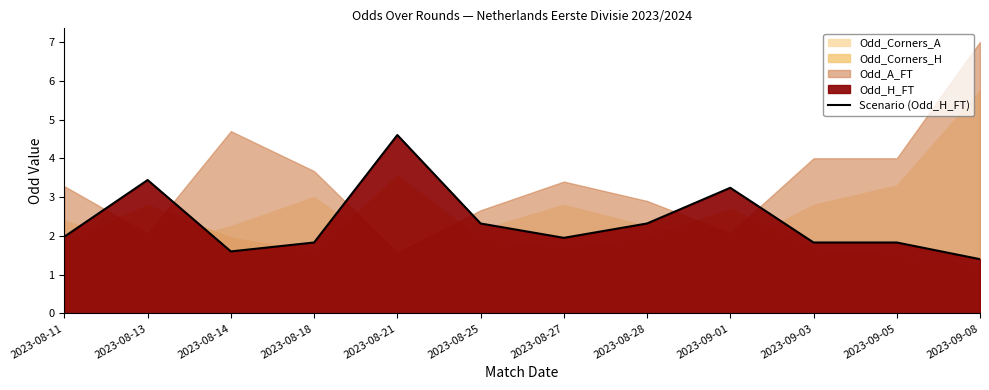

Reading left to right, list all the values displayed in this chart.

2.0	3.4	1.6	1.8	4.6	2.3	1.9	2.3	3.2	1.8	1.8	1.4